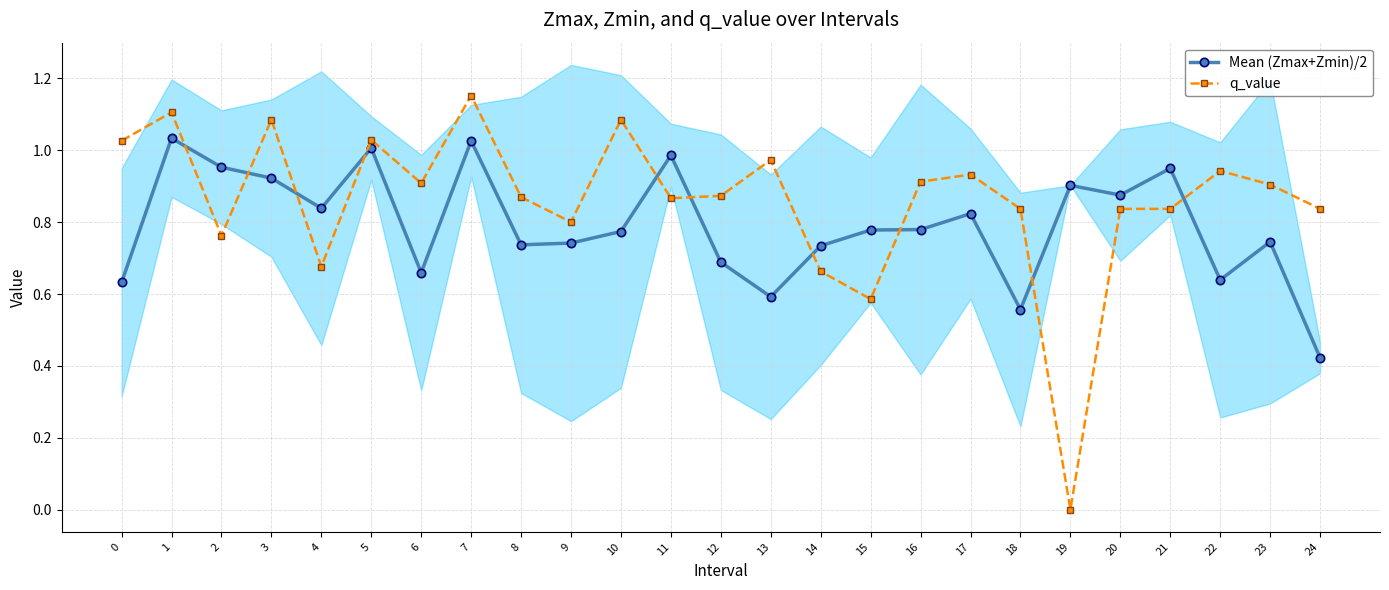

Where is Mean (Zmax+Zmin)/2 nearest to the value 0?

24